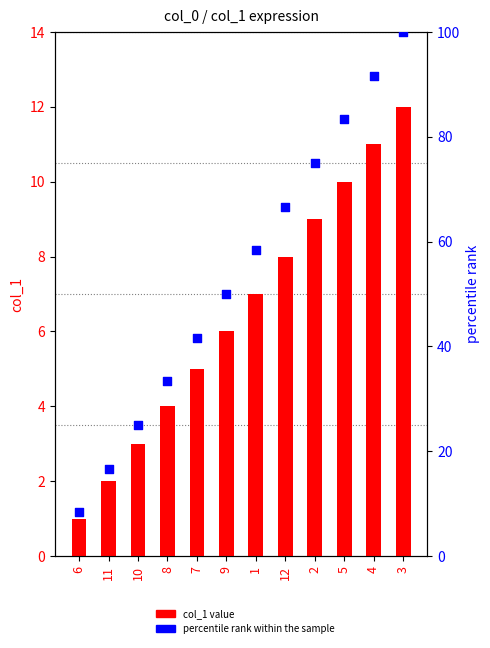

At how many categories does at least one series exceed 43?

7